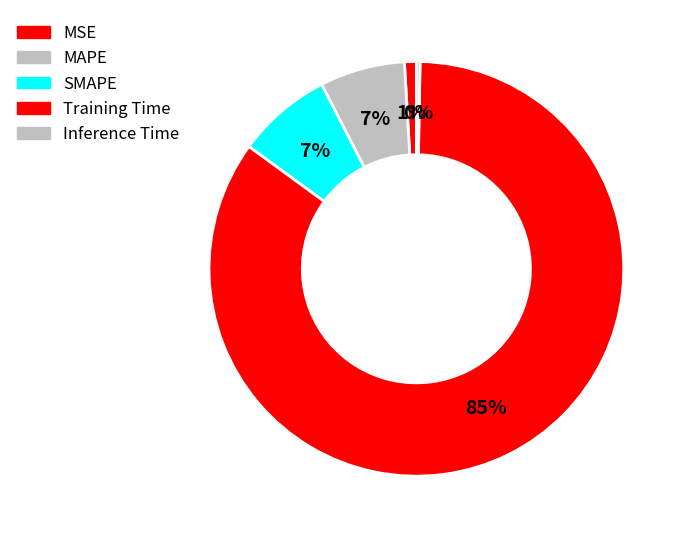

What percentage is the MSE slice, to the nearest percent?

1%